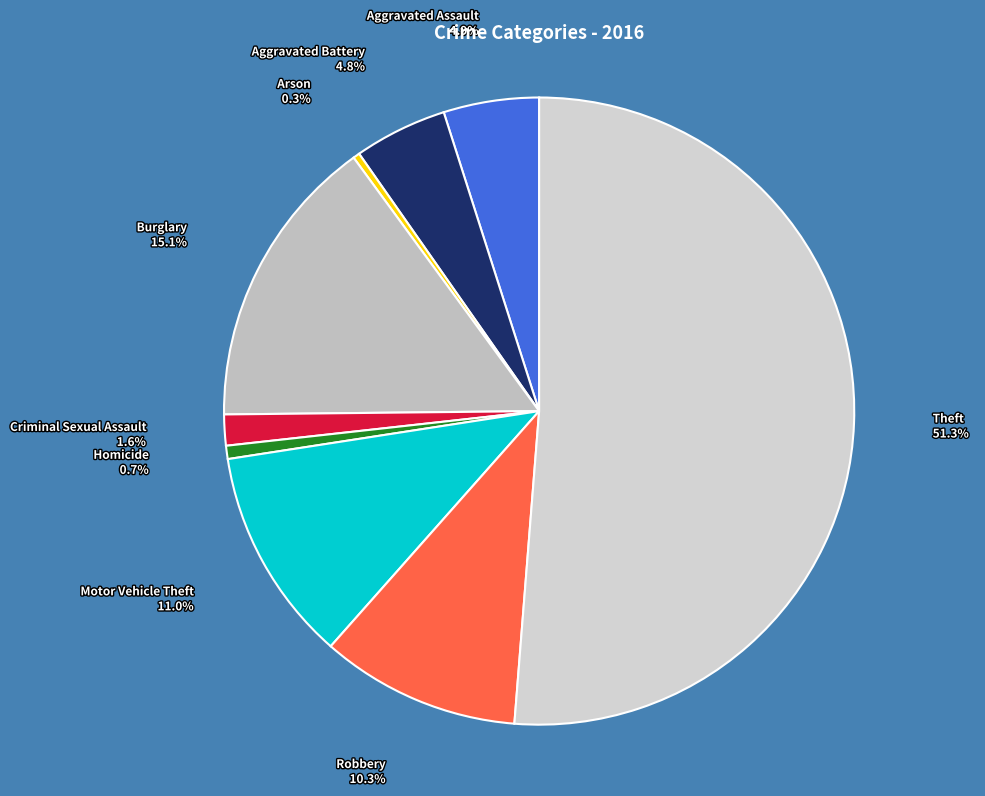

To the nearest percent, what portion does Motor Vehicle Theft represent?

11%